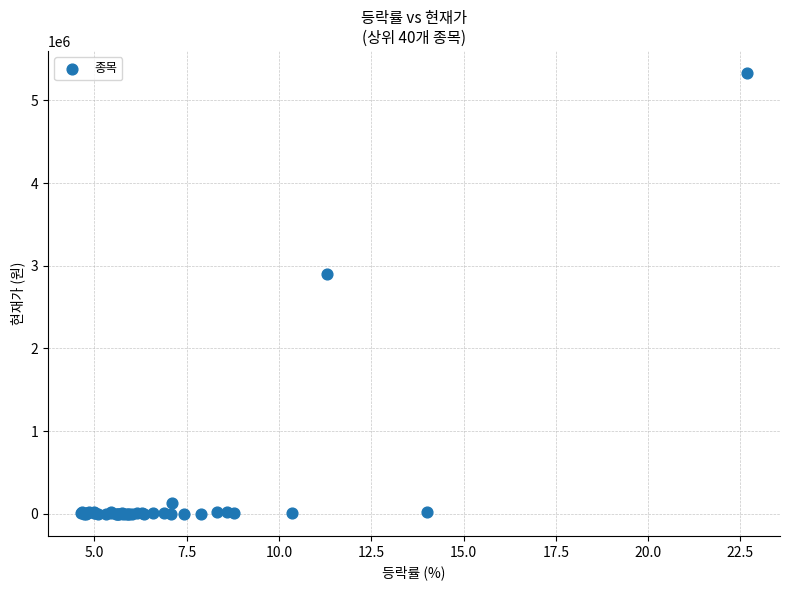

What Y value in the scatter plot is closest to 2665743?

2905240